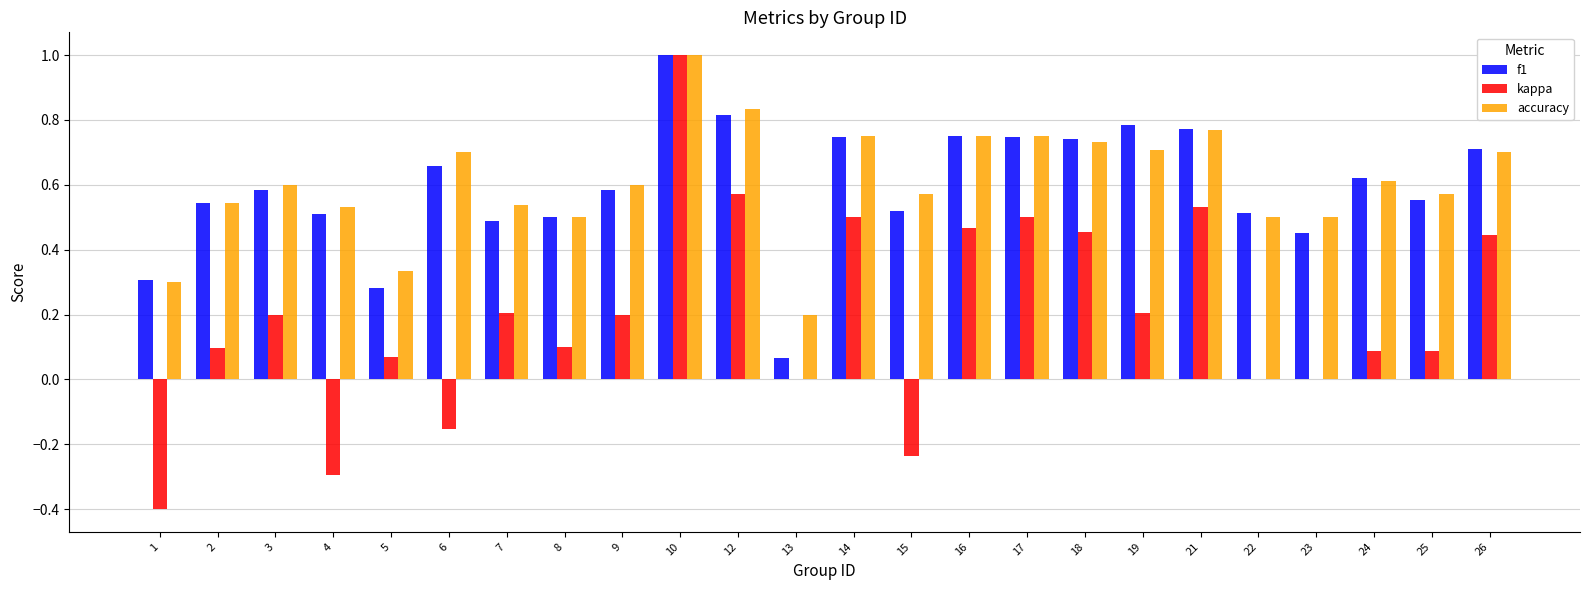

Which series has the largest total across all categories?

accuracy